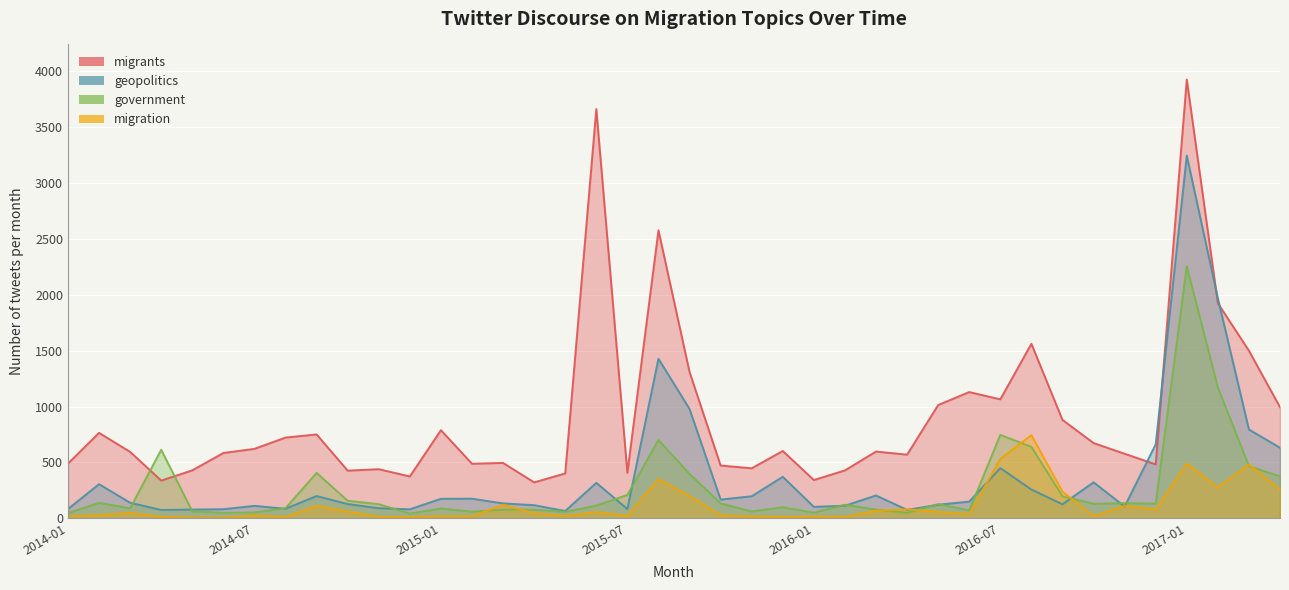

Reading left to right, transcribe all the data shown in this chart.

geopolitics: 2014-01=84	2014-02=306	2014-03=140	2014-04=75	2014-05=79	2014-06=82	2014-07=112	2014-08=86	2014-09=200	2014-10=128	2014-11=91	2014-12=81	2015-01=175	2015-02=176	2015-03=134	2015-04=118	2015-05=66	2015-06=318	2015-07=84	2015-08=1428	2015-09=979	2015-10=168	2015-11=198	2015-12=372	2016-01=103	2016-02=113	2016-03=205	2016-04=76	2016-05=122	2016-06=150	2016-07=450	2016-08=258	2016-09=126	2016-10=323	2016-11=106	2016-12=662	2017-01=3246	2017-02=1969	2017-03=795	2017-04=632
government: 2014-01=47	2014-02=139	2014-03=90	2014-04=614	2014-05=63	2014-06=49	2014-07=53	2014-08=91	2014-09=407	2014-10=158	2014-11=127	2014-12=43	2015-01=88	2015-02=60	2015-03=78	2015-04=78	2015-05=58	2015-06=114	2015-07=210	2015-08=701	2015-09=398	2015-10=134	2015-11=62	2015-12=99	2016-01=51	2016-02=122	2016-03=79	2016-04=49	2016-05=128	2016-06=71	2016-07=747	2016-08=640	2016-09=197	2016-10=131	2016-11=136	2016-12=132	2017-01=2255	2017-02=1171	2017-03=468	2017-04=376
migrants: 2014-01=490	2014-02=765	2014-03=595	2014-04=338	2014-05=430	2014-06=585	2014-07=622	2014-08=723	2014-09=751	2014-10=427	2014-11=440	2014-12=375	2015-01=789	2015-02=489	2015-03=496	2015-04=322	2015-05=402	2015-06=3662	2015-07=408	2015-08=2577	2015-09=1310	2015-10=473	2015-11=448	2015-12=603	2016-01=343	2016-02=429	2016-03=598	2016-04=570	2016-05=1014	2016-06=1130	2016-07=1065	2016-08=1562	2016-09=881	2016-10=674	2016-11=578	2016-12=483	2017-01=3926	2017-02=1925	2017-03=1500	2017-04=995
migration: 2014-01=19	2014-02=29	2014-03=49	2014-04=14	2014-05=6	2014-06=6	2014-07=25	2014-08=12	2014-09=112	2014-10=61	2014-11=14	2014-12=11	2015-01=20	2015-02=19	2015-03=121	2015-04=46	2015-05=21	2015-06=58	2015-07=22	2015-08=353	2015-09=201	2015-10=28	2015-11=17	2015-12=13	2016-01=15	2016-02=14	2016-03=68	2016-04=81	2016-05=59	2016-06=36	2016-07=532	2016-08=745	2016-09=239	2016-10=21	2016-11=112	2016-12=80	2017-01=491	2017-02=278	2017-03=483	2017-04=258